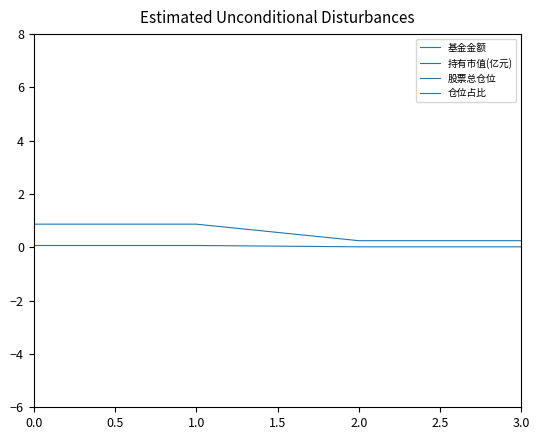

At which label does 基金金额 reach its minimum?

2.0